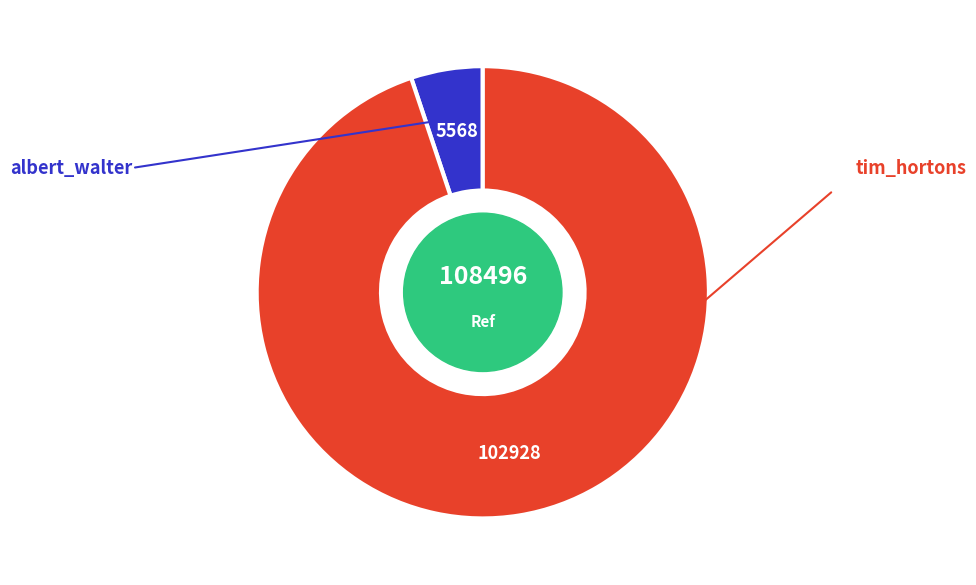

Count the number of slices in the pie.

2